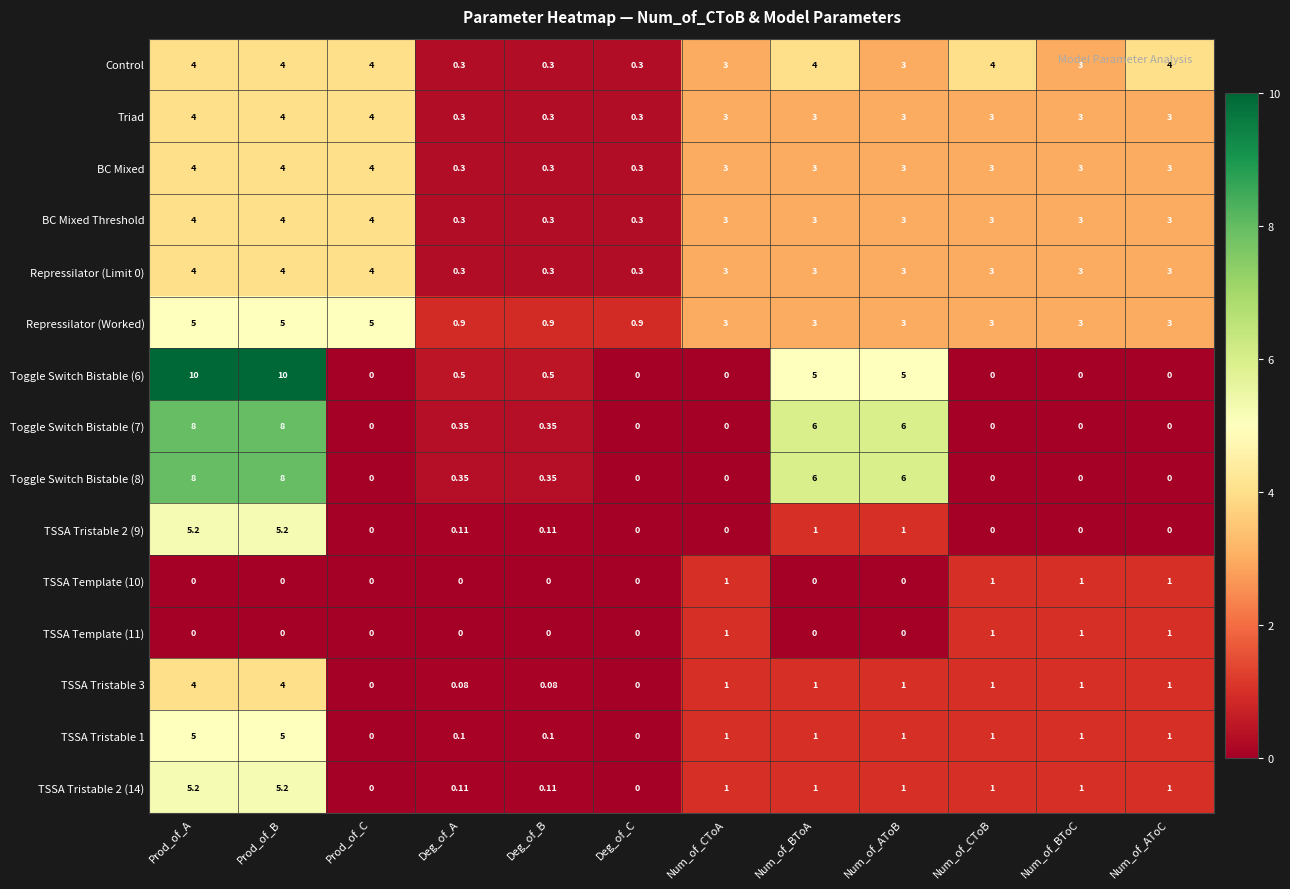

Which series has the largest total across all categories?

Repressilator (Worked)